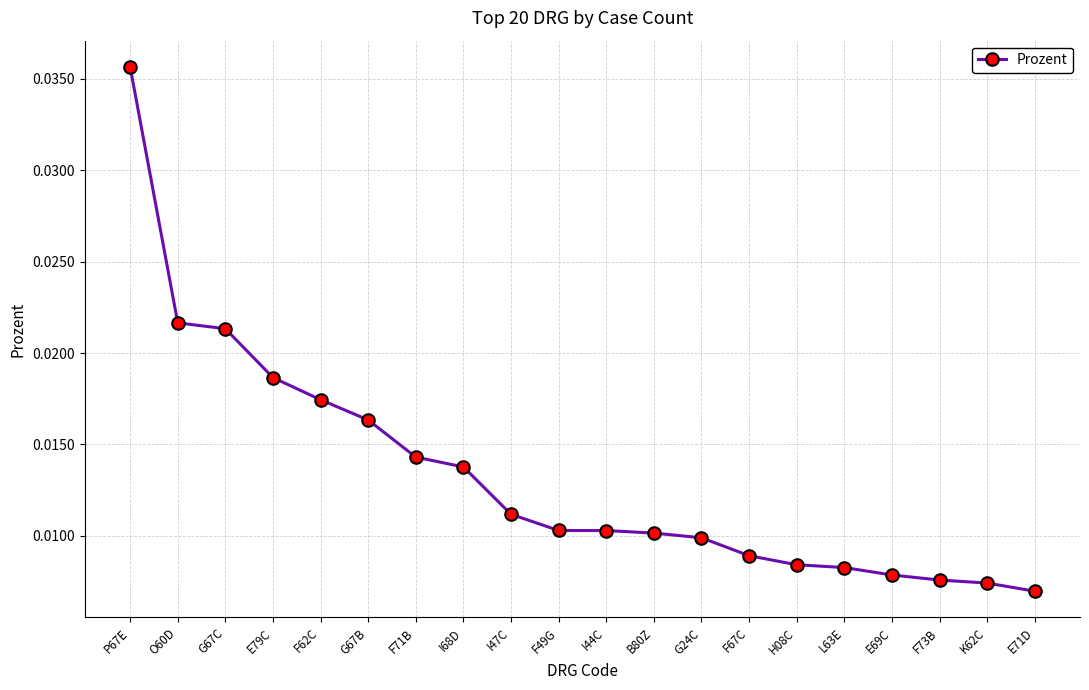

Which has a higher value, E71D or L63E?

L63E